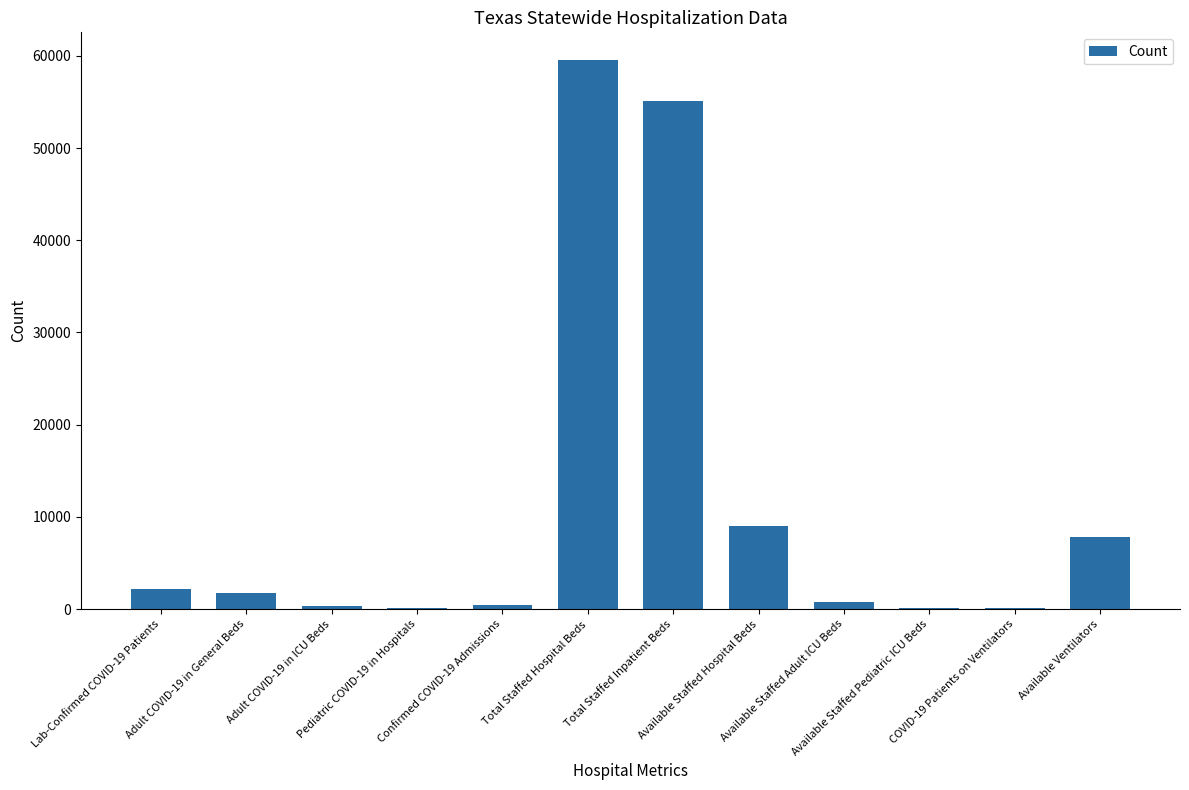

What is the sum of all values?

137417